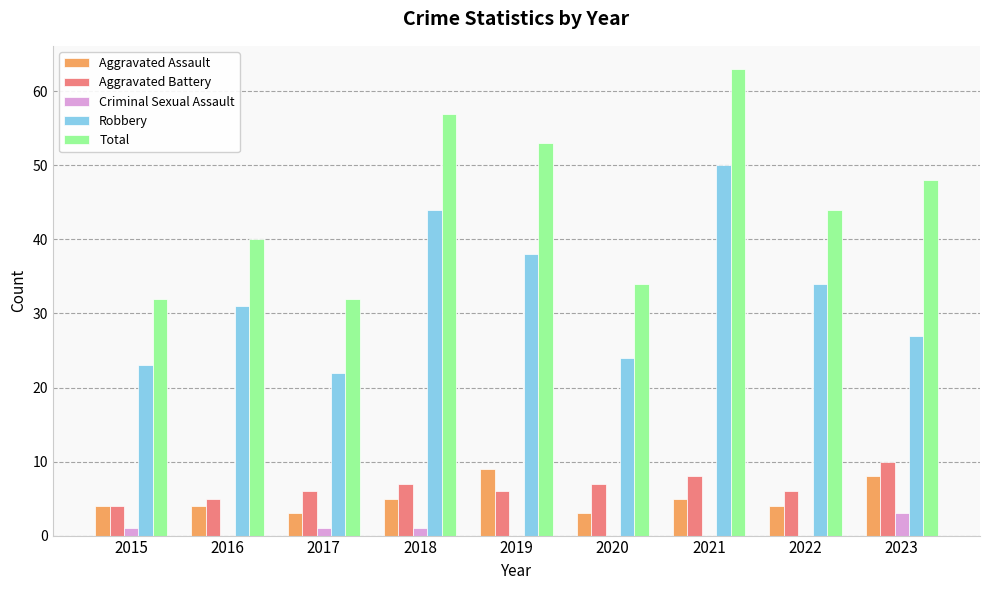

Are the bars horizontal?

No